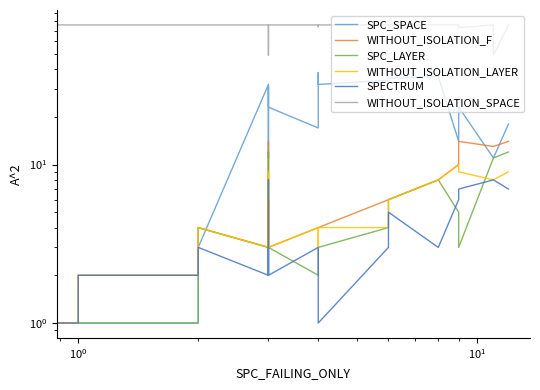

Count the number of categories in the chart.

25